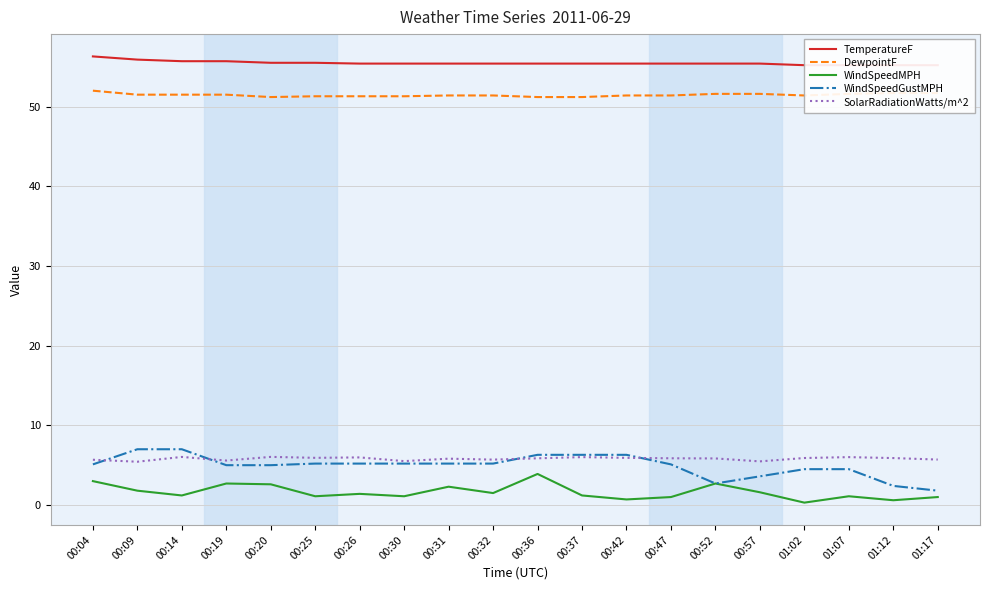

What is the label of the 2nd point from the right?

01:12